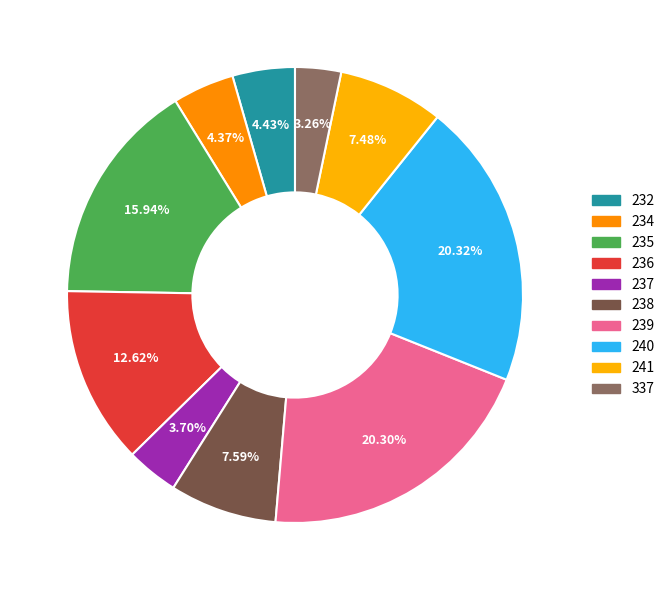

Rank the categories by value from highest to lowest.

240, 239, 235, 236, 238, 241, 232, 234, 237, 337